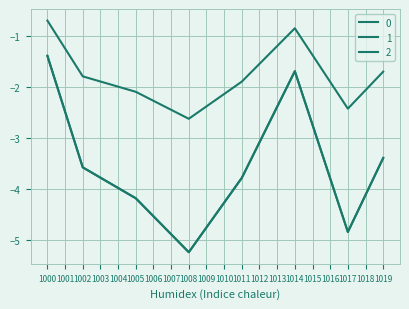

Does the chart display data point markers on the line(s)?

No